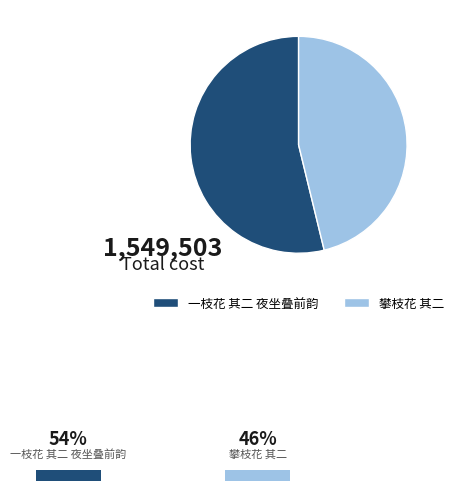

Which slice represents more than half of the pie?

一枝花 其二 夜坐叠前韵